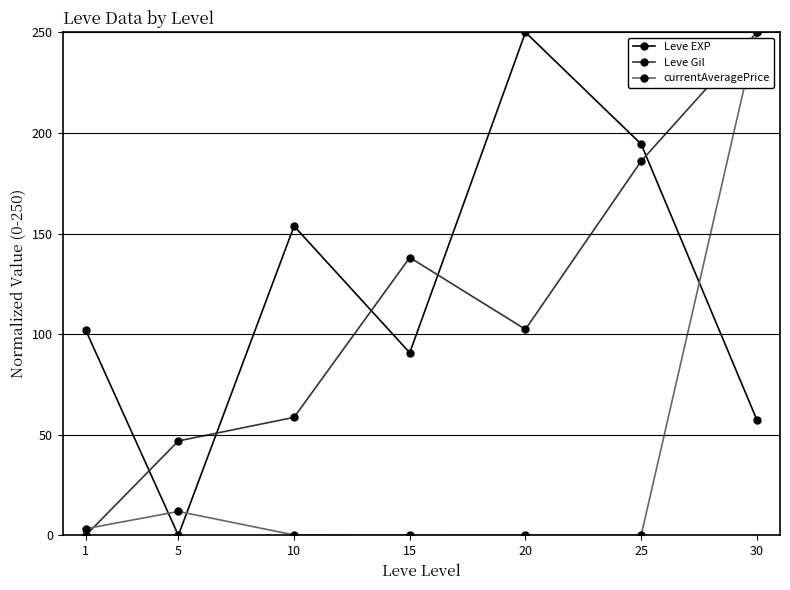

How many times do Leve EXP and Leve Gil cross each other?

5